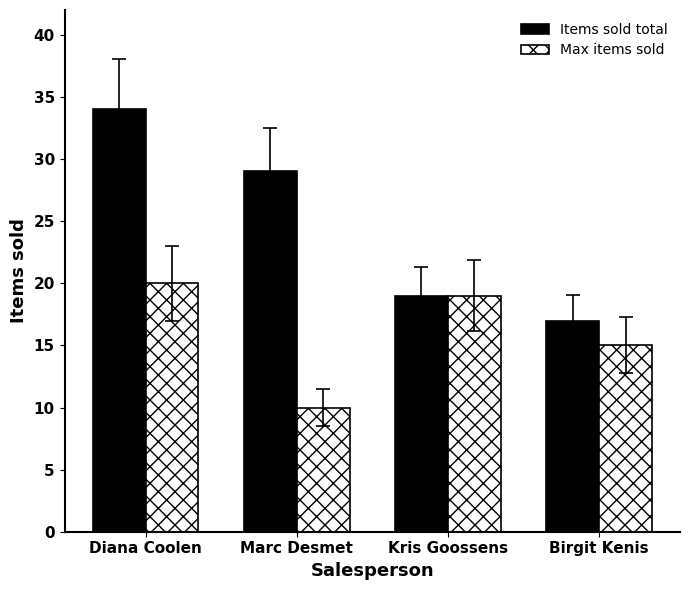

What position from the left is Diana Coolen?

1